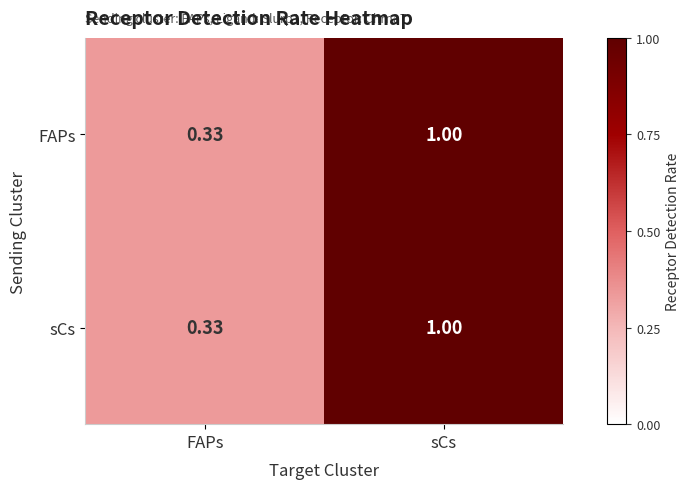

What is the greatest value displayed?

1.0